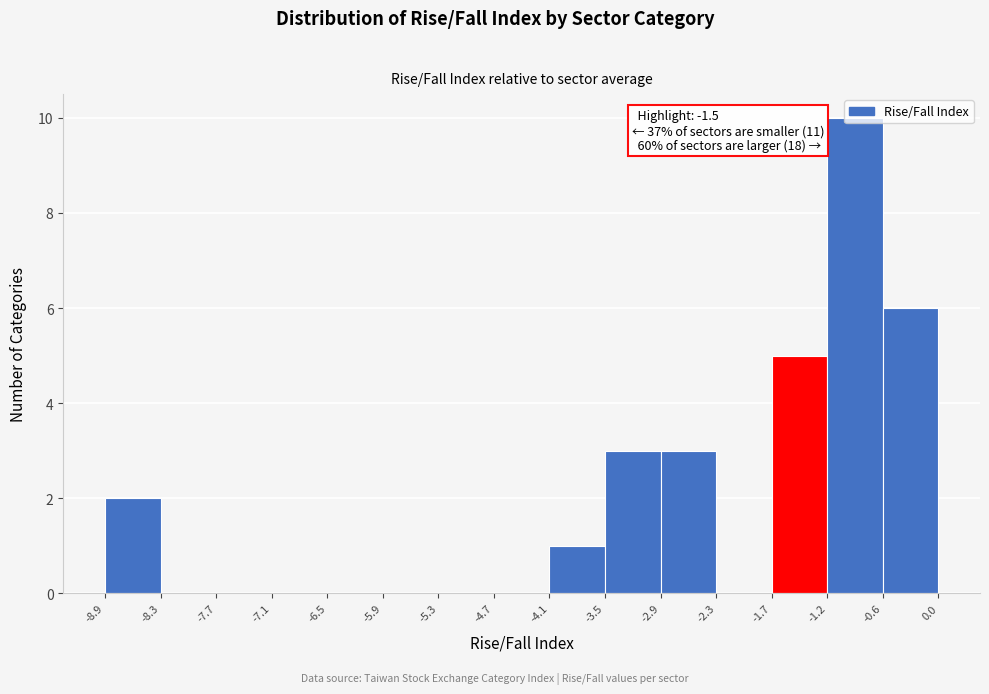

Over which range of the x-axis is the bar tallest?

-1.2 to -0.6